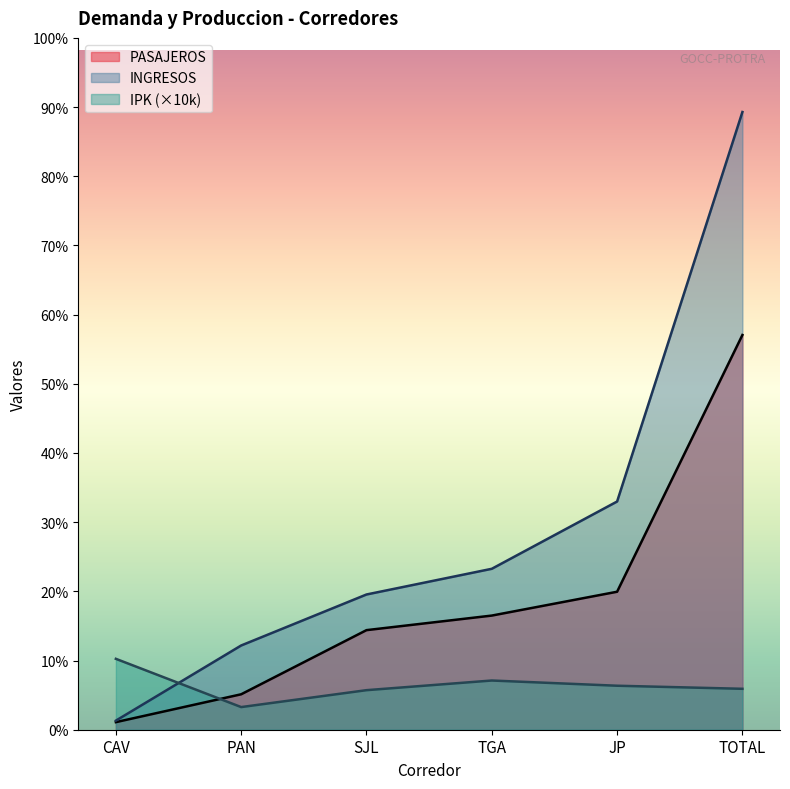

Does the chart have visible grid lines?

No